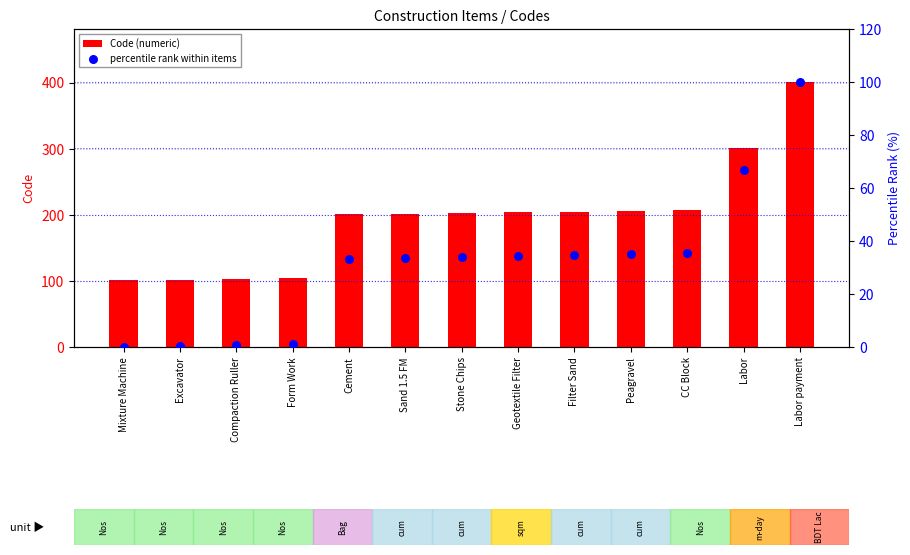

At which category is the sum across all series the highest?

Labor payment